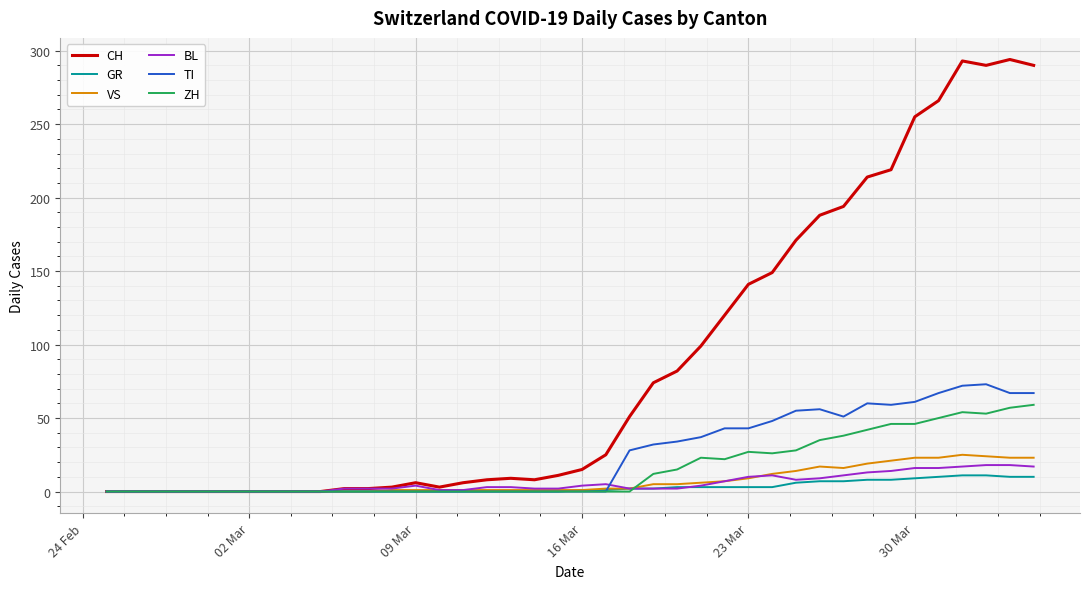

Which series has the largest total across all categories?

CH